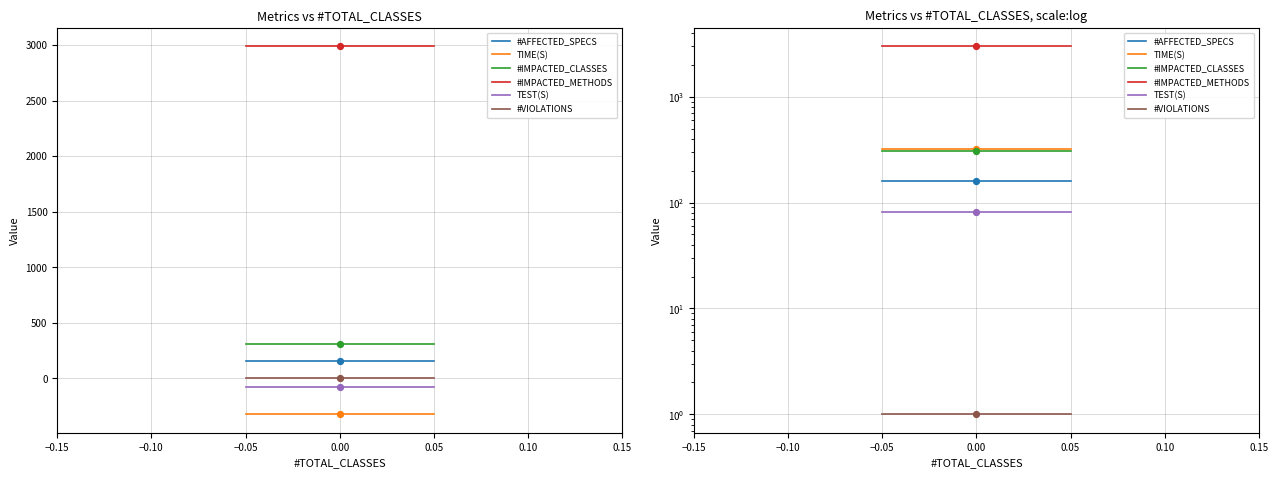

Which series contains the highest Y value?

#IMPACTED_METHODS